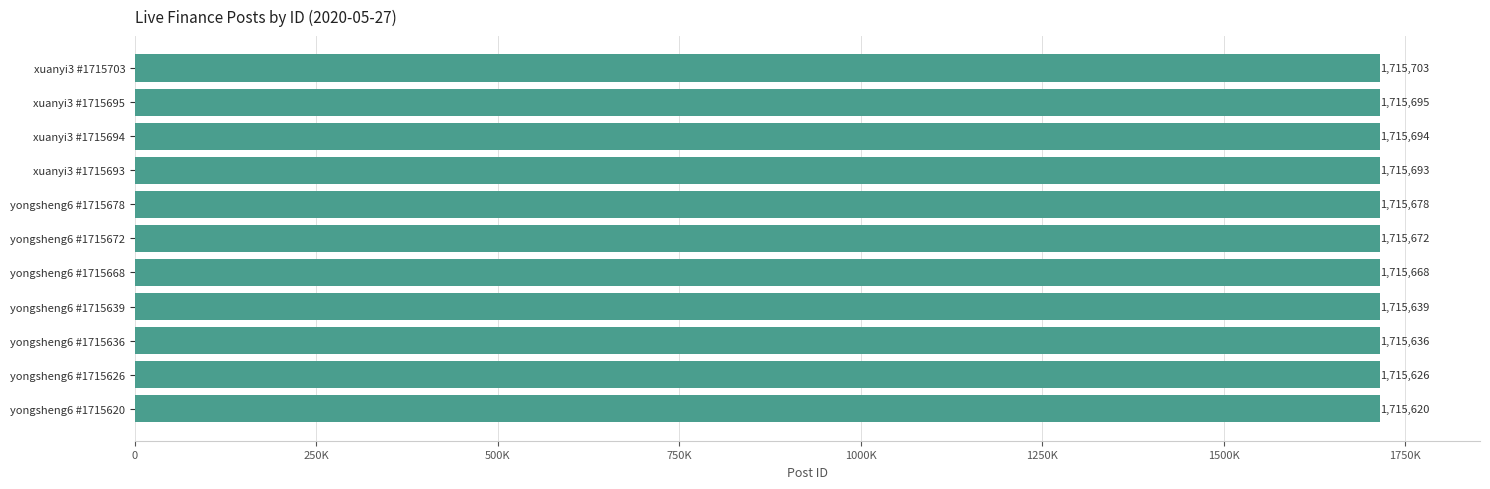

Does the chart contain any negative values?

No